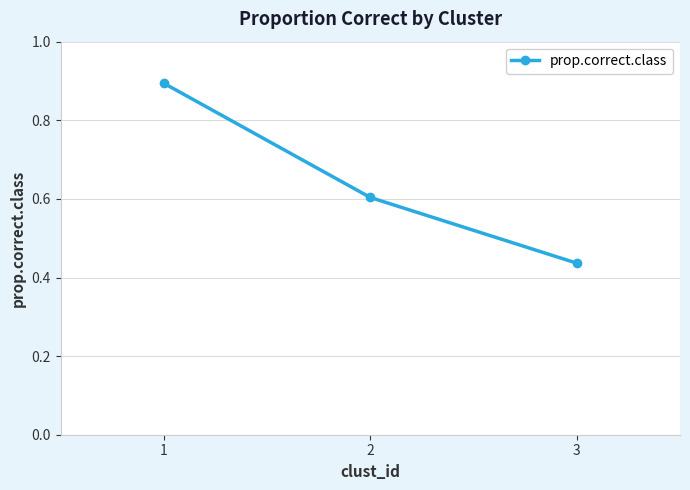

What is the change in value from 2 to 3?

-0.2